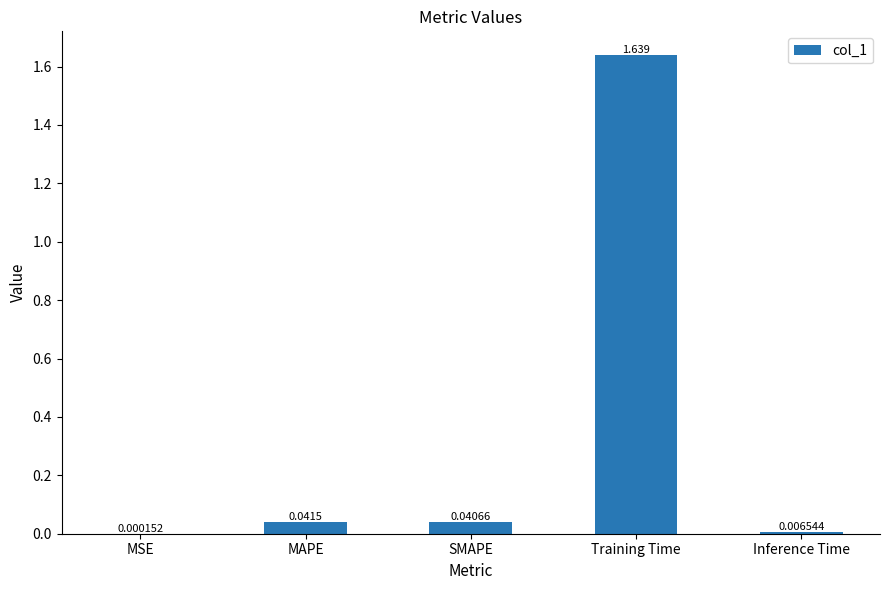

Between Inference Time and MSE, which is larger?

Inference Time